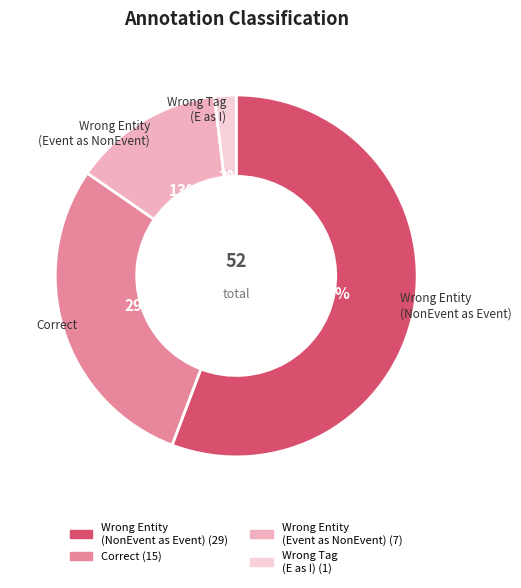

Does any single category account for the majority?

Yes